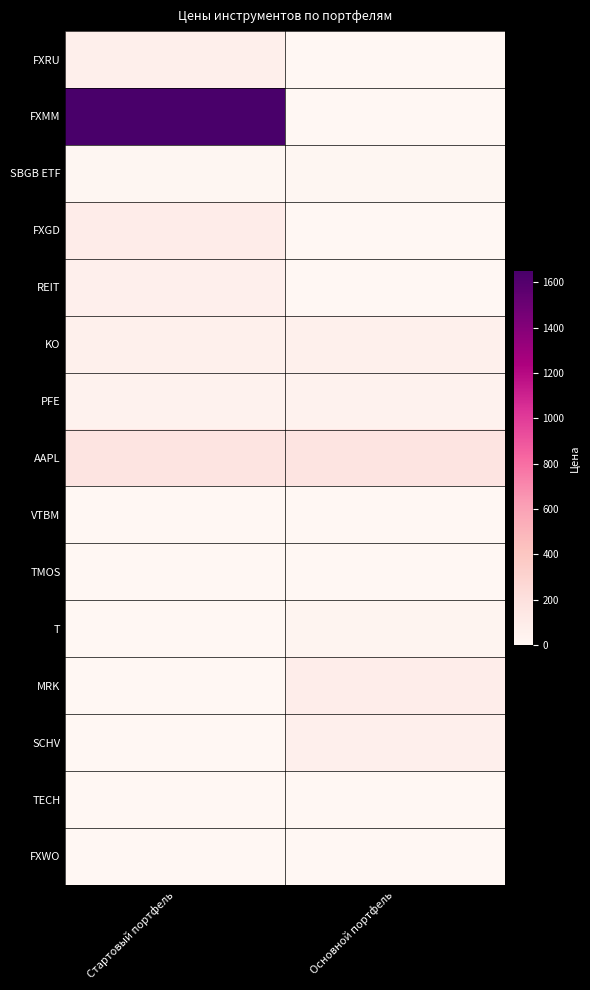

What is the spread (max minus min) of values at Стартовый портфель?

1649.0